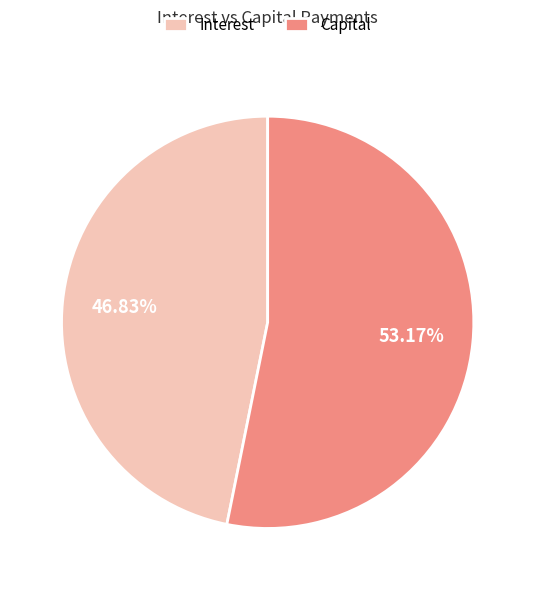

How many slices are in this pie chart?

2